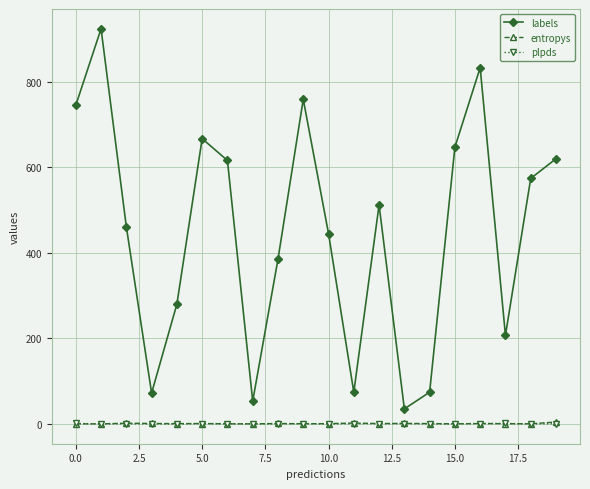

True or false: labels and plpds cross at least once.

False